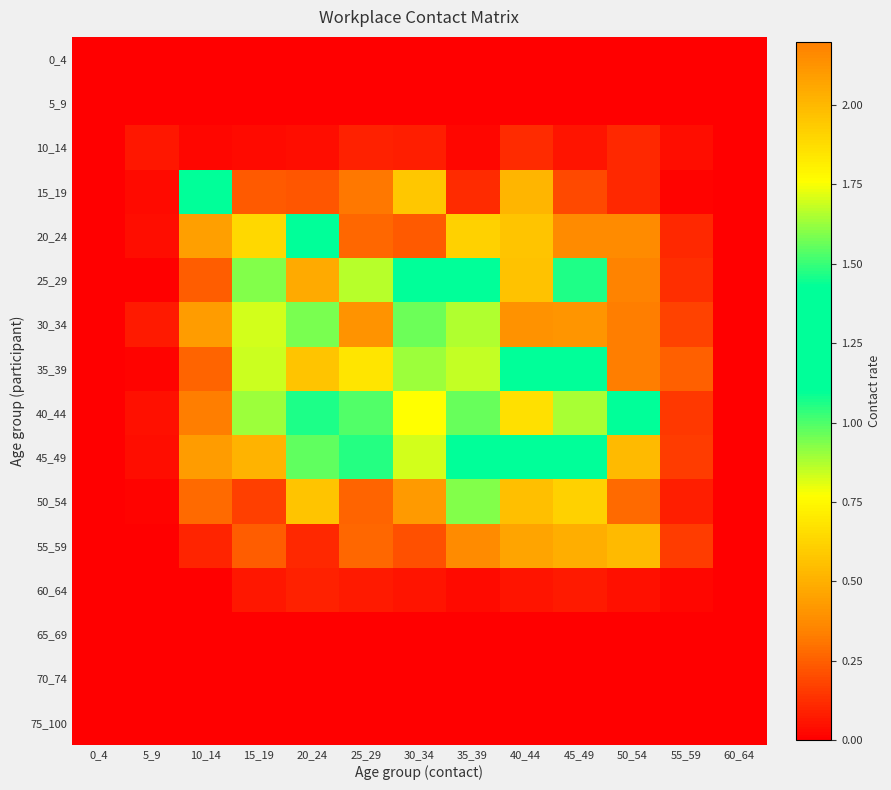

Reading left to right, what are all the values shown in this chart?

0_4: 0_4=0.0	5_9=0.0	10_14=0.0	15_19=0.0	20_24=0.0	25_29=0.0	30_34=0.0	35_39=0.0	40_44=0.0	45_49=0.0	50_54=0.0	55_59=0.0	60_64=0.0
5_9: 0_4=0.0	5_9=0.0	10_14=0.0	15_19=0.0	20_24=0.0	25_29=0.0	30_34=0.0	35_39=0.0	40_44=0.0	45_49=0.0	50_54=0.0	55_59=0.0	60_64=0.0
10_14: 0_4=0.0	5_9=0.1	10_14=0.0	15_19=0.0	20_24=0.0	25_29=0.1	30_34=0.1	35_39=0.0	40_44=0.1	45_49=0.1	50_54=0.1	55_59=0.0	60_64=0.0
15_19: 0_4=0.0	5_9=0.0	10_14=1.1	15_19=0.2	20_24=0.2	25_29=0.3	30_34=0.6	35_39=0.1	40_44=0.5	45_49=0.2	50_54=0.1	55_59=0.0	60_64=0.0
20_24: 0_4=0.0	5_9=0.0	10_14=0.4	15_19=0.6	20_24=1.4	25_29=0.3	30_34=0.2	35_39=0.6	40_44=0.6	45_49=0.4	50_54=0.4	55_59=0.1	60_64=0.0
25_29: 0_4=0.0	5_9=0.0	10_14=0.2	15_19=0.9	20_24=2.1	25_29=0.9	30_34=1.2	35_39=1.2	40_44=0.6	45_49=1.1	50_54=0.3	55_59=0.1	60_64=0.0
30_34: 0_4=0.0	5_9=0.1	10_14=0.4	15_19=0.8	20_24=1.6	25_29=2.1	30_34=1.6	35_39=0.9	40_44=0.4	45_49=0.4	50_54=0.3	55_59=0.2	60_64=0.0
35_39: 0_4=0.0	5_9=0.0	10_14=0.3	15_19=0.8	20_24=0.6	25_29=0.7	30_34=0.9	35_39=1.7	40_44=1.3	45_49=1.2	50_54=0.3	55_59=0.3	60_64=0.0
40_44: 0_4=0.0	5_9=0.1	10_14=0.3	15_19=0.9	20_24=1.5	25_29=1.5	30_34=1.8	35_39=1.0	40_44=0.7	45_49=1.6	50_54=1.2	55_59=0.1	60_64=0.0
45_49: 0_4=0.0	5_9=0.0	10_14=0.4	15_19=0.5	20_24=1.0	25_29=1.1	30_34=0.8	35_39=1.4	40_44=1.1	45_49=1.3	50_54=0.5	55_59=0.2	60_64=0.0
50_54: 0_4=0.0	5_9=0.0	10_14=0.3	15_19=0.2	20_24=0.6	25_29=0.3	30_34=0.4	35_39=0.9	40_44=0.6	45_49=0.6	50_54=0.3	55_59=0.1	60_64=0.0
55_59: 0_4=0.0	5_9=0.0	10_14=0.1	15_19=0.2	20_24=0.1	25_29=0.3	30_34=0.2	35_39=0.4	40_44=0.5	45_49=0.5	50_54=0.5	55_59=0.2	60_64=0.0
60_64: 0_4=0.0	5_9=0.0	10_14=0.0	15_19=0.1	20_24=0.1	25_29=0.1	30_34=0.1	35_39=0.0	40_44=0.1	45_49=0.1	50_54=0.0	55_59=0.0	60_64=0.0
65_69: 0_4=0.0	5_9=0.0	10_14=0.0	15_19=0.0	20_24=0.0	25_29=0.0	30_34=0.0	35_39=0.0	40_44=0.0	45_49=0.0	50_54=0.0	55_59=0.0	60_64=0.0
70_74: 0_4=0.0	5_9=0.0	10_14=0.0	15_19=0.0	20_24=0.0	25_29=0.0	30_34=0.0	35_39=0.0	40_44=0.0	45_49=0.0	50_54=0.0	55_59=0.0	60_64=0.0
75_100: 0_4=0.0	5_9=0.0	10_14=0.0	15_19=0.0	20_24=0.0	25_29=0.0	30_34=0.0	35_39=0.0	40_44=0.0	45_49=0.0	50_54=0.0	55_59=0.0	60_64=0.0